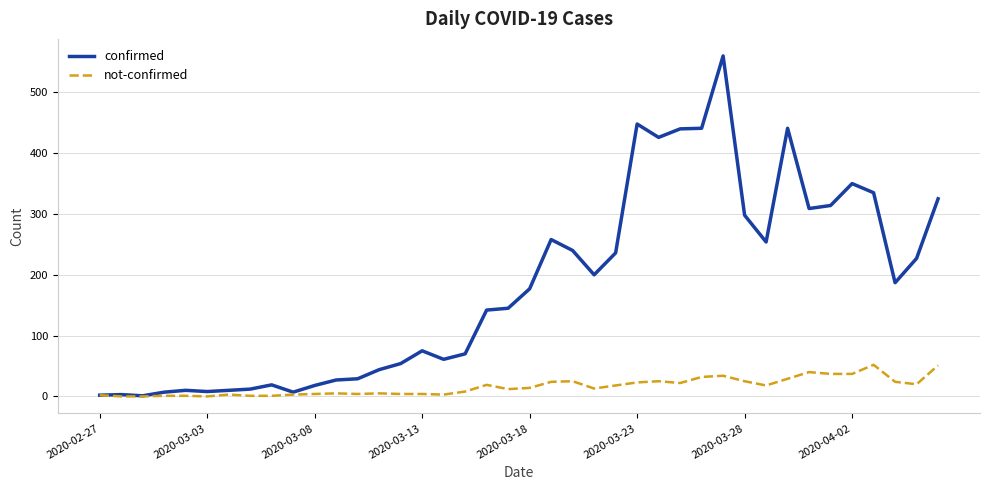

List the series in order of their peak value, highest first.

confirmed, not-confirmed